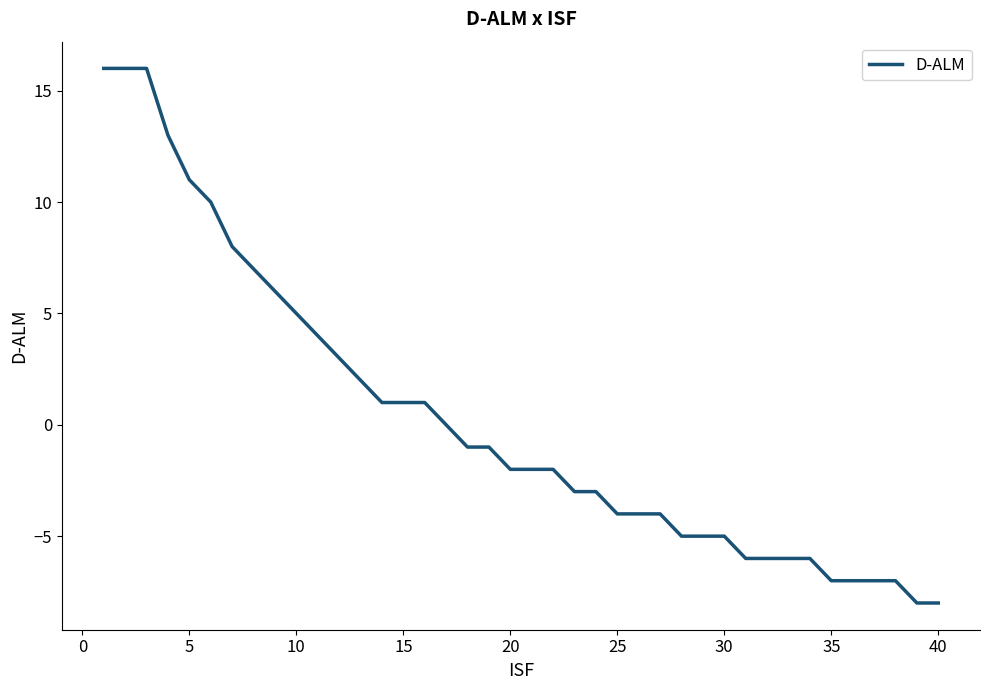

What is the maximum value shown in the chart?

16